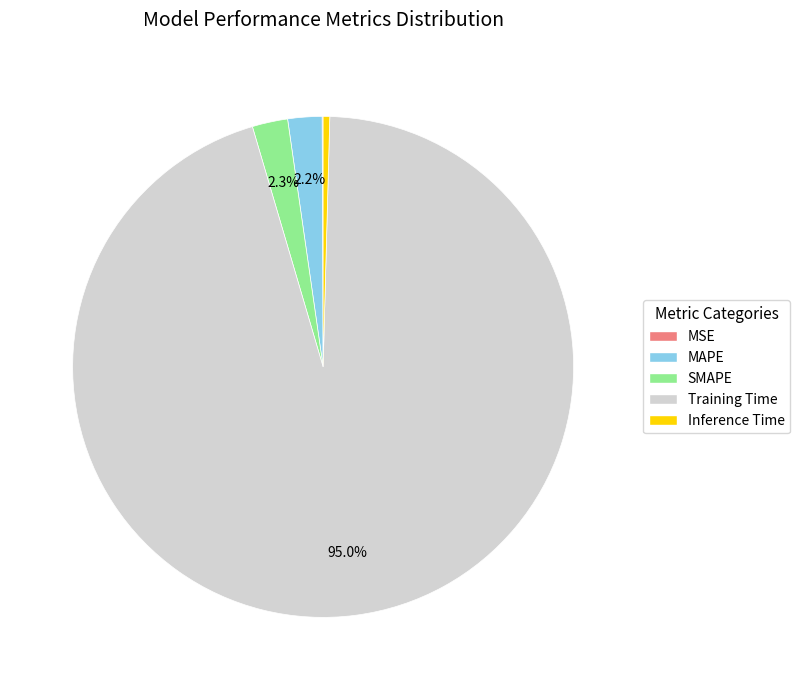

Which slice represents more than half of the pie?

Training Time